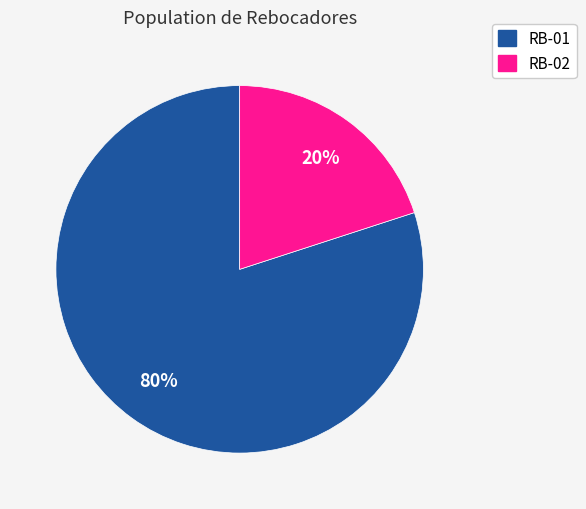

True or false: RB-01 accounts for 73% of the total.

False